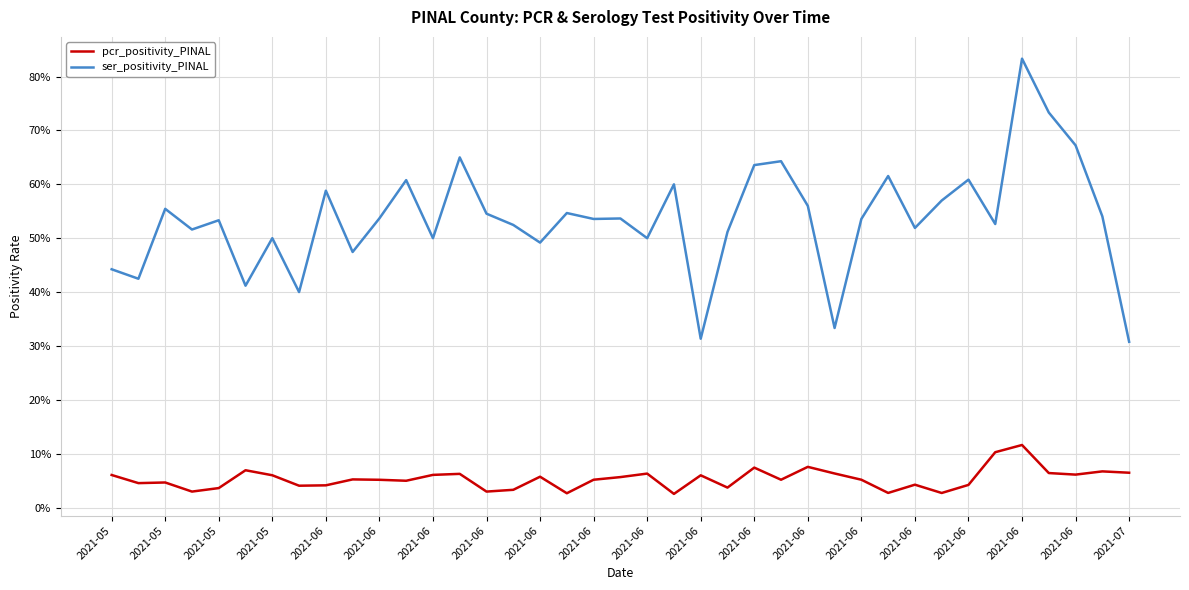

Does the chart display data point markers on the line(s)?

No